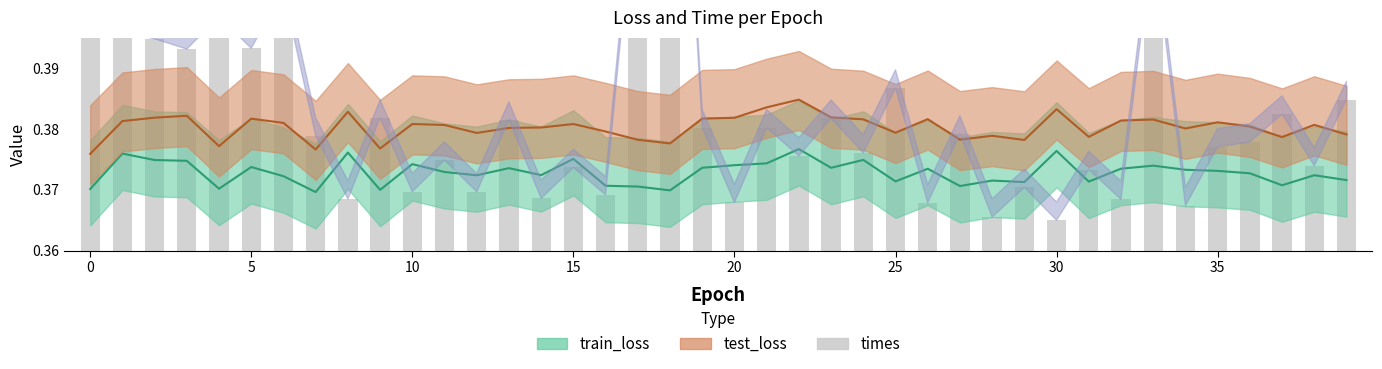

Which label corresponds to the smallest value in the chart?

30